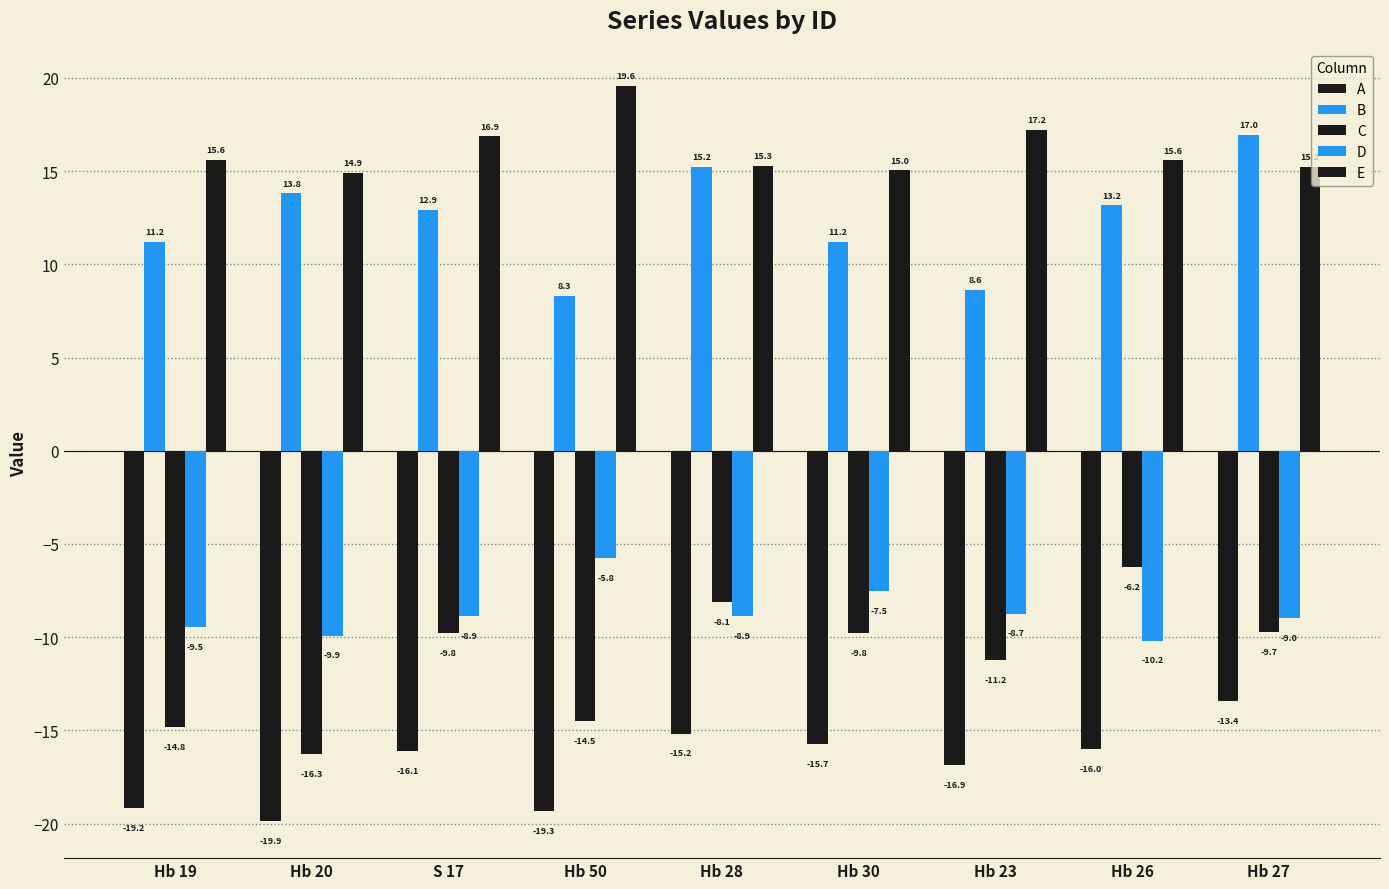

How many values in the B series exceed 12?

5